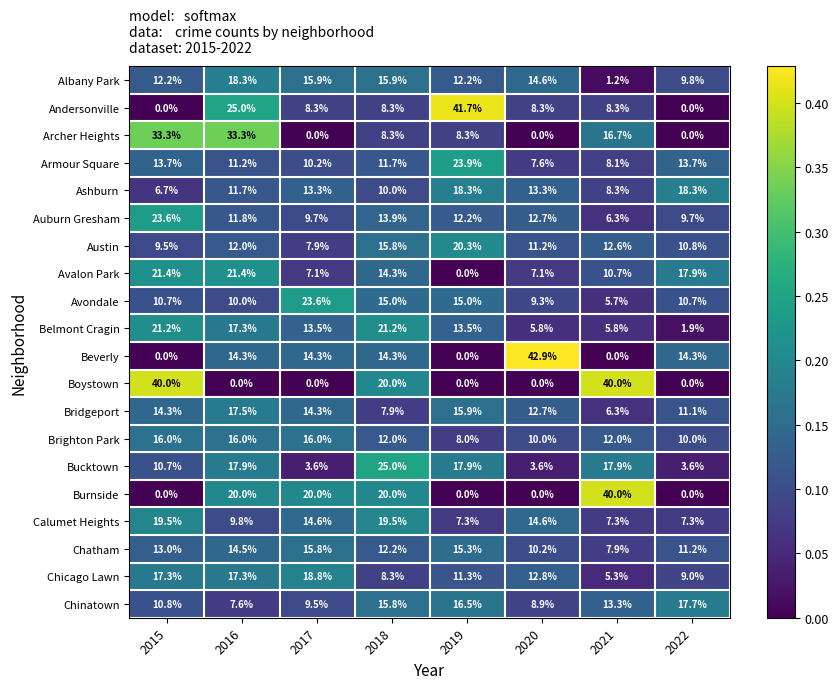

The Ashburn series shows 10.0 at 2018. True or false?

True